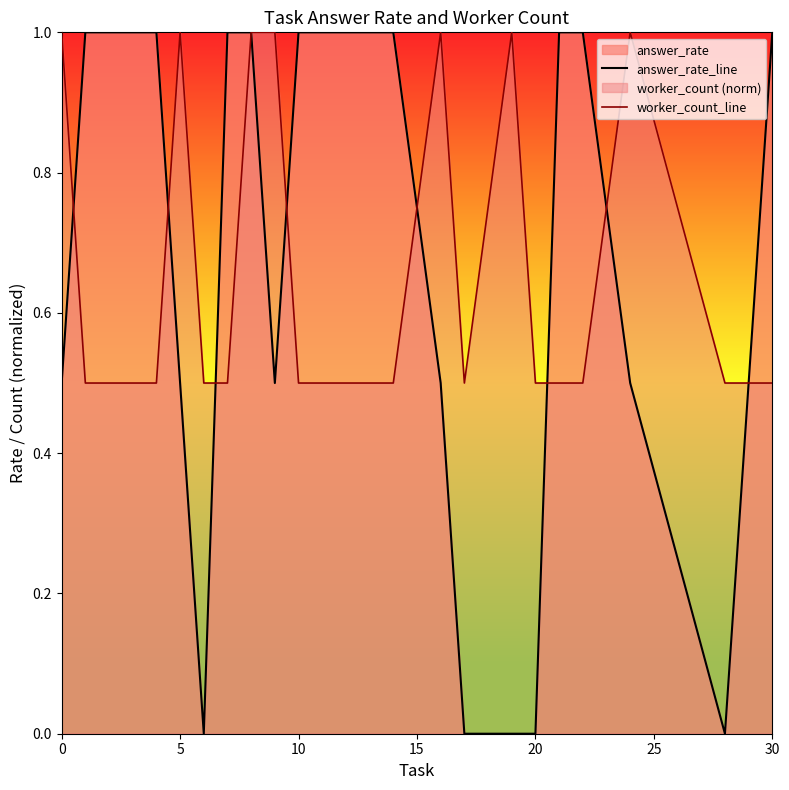

Is it true that answer_rate_line equals 0.4 at 30?

False